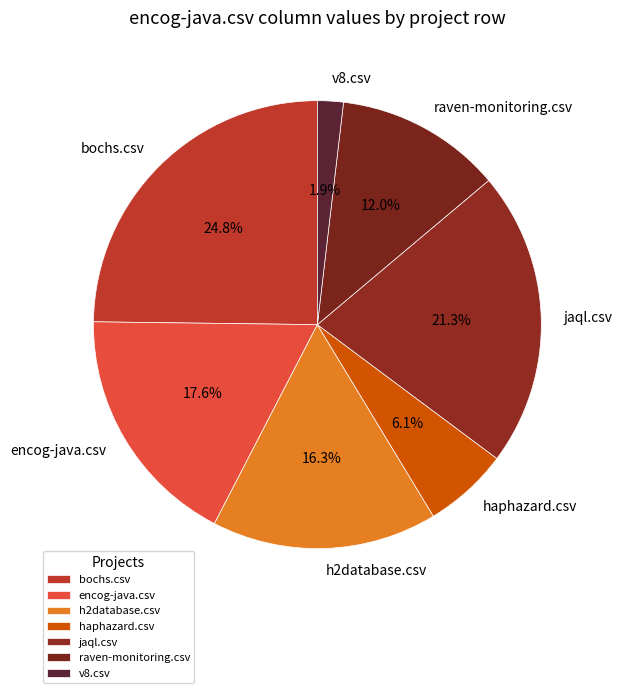

How many slices are in this pie chart?

7